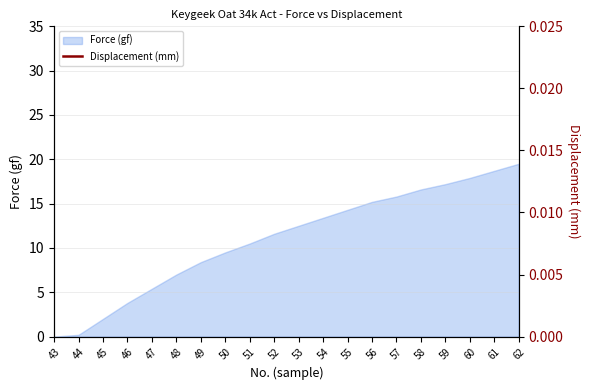

At which label does Force (gf) reach its peak?

62